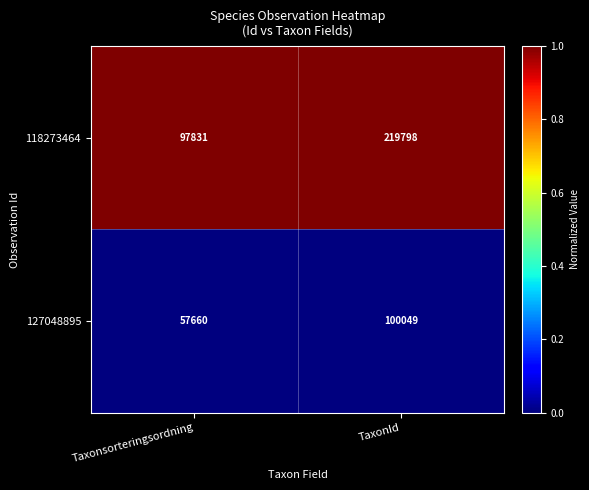

Which series has the largest range (max minus min)?

118273464